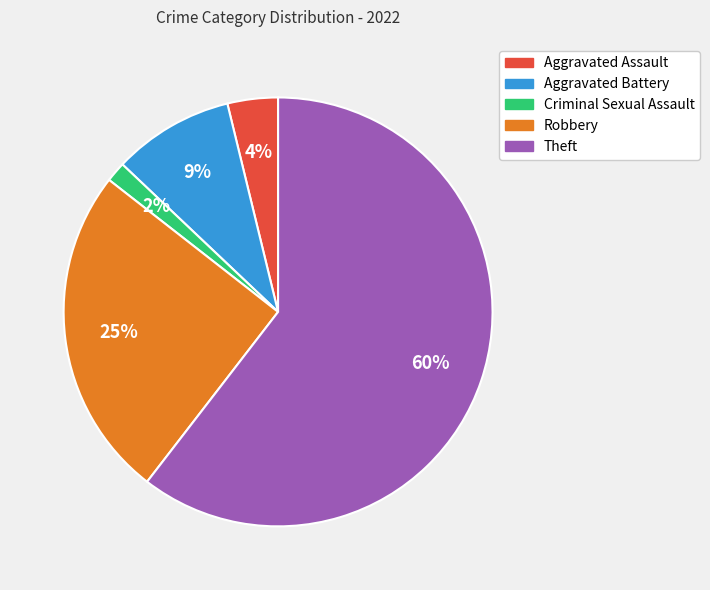

To the nearest percent, what is the difference between the Aggravated Assault and Aggravated Battery slice percentages?

5%